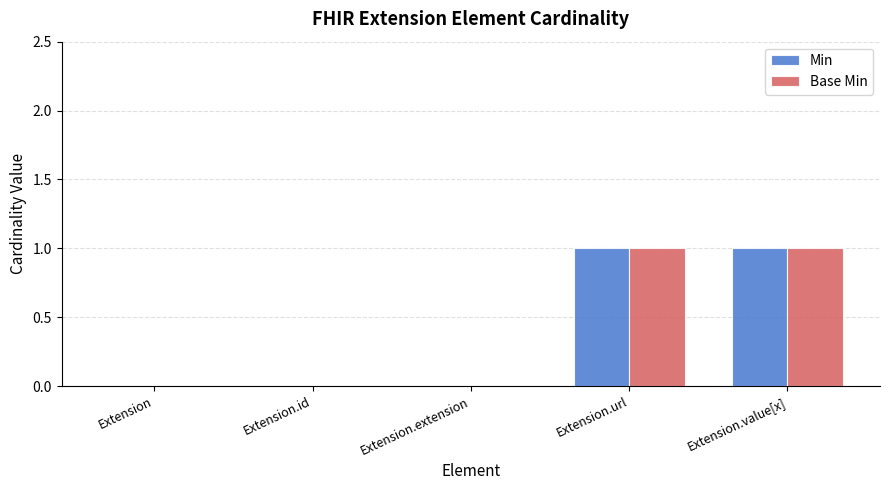

Is it true that Base Min equals -1 at Extension.id?

False